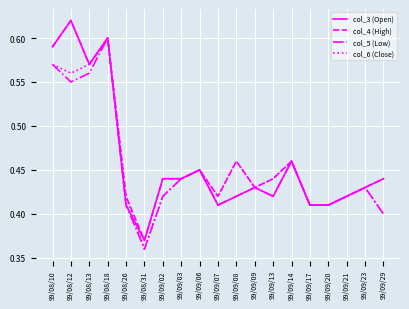

What position from the left is 99/09/06?

9